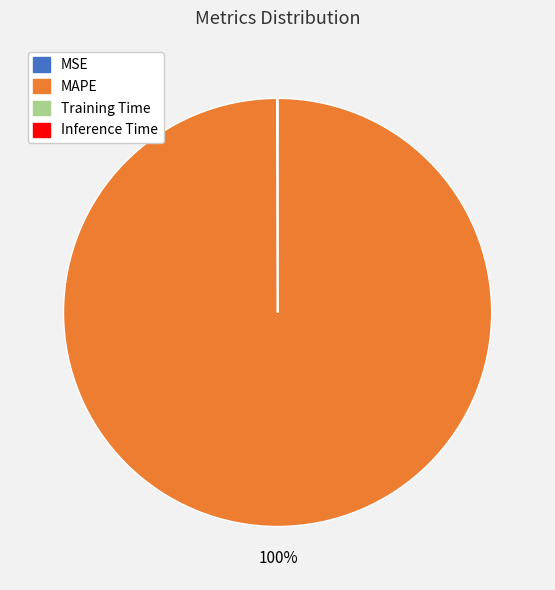

True or false: MAPE accounts for 100% of the total.

True